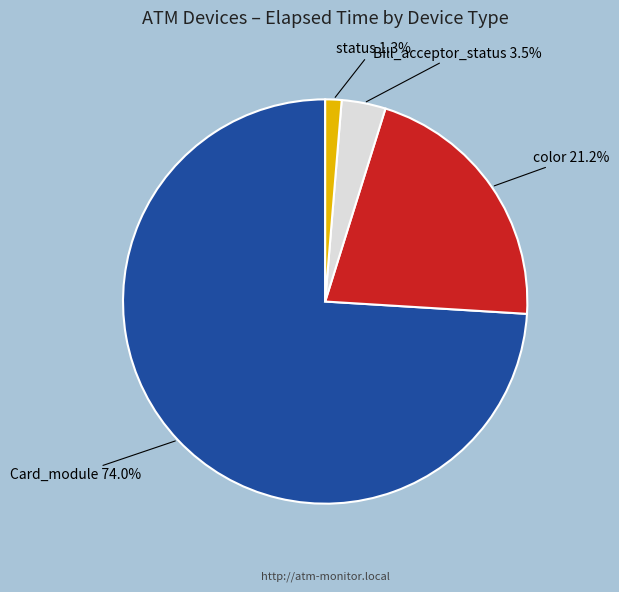

How many segments does this pie chart have?

4